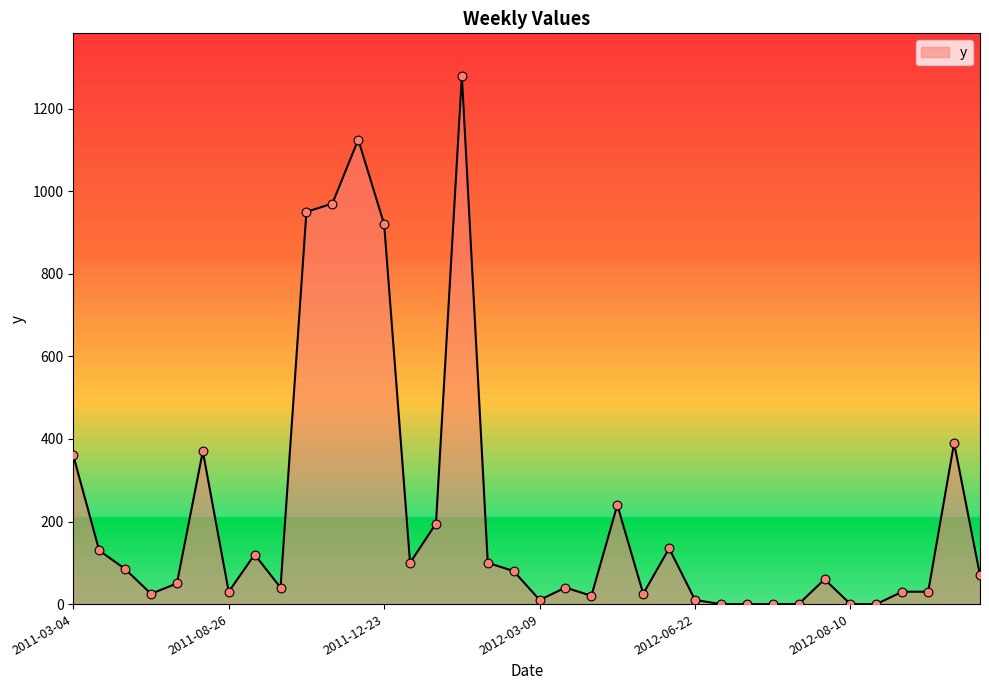

What is the difference between the maximum and minimum values?

1280.0